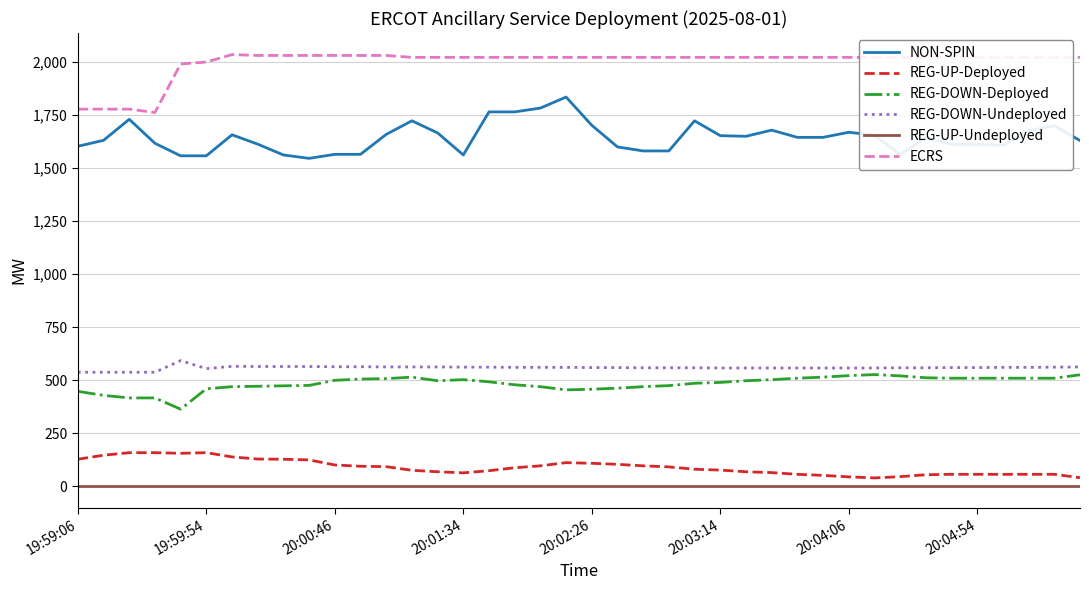

What is the minimum value for ECRS?

1761